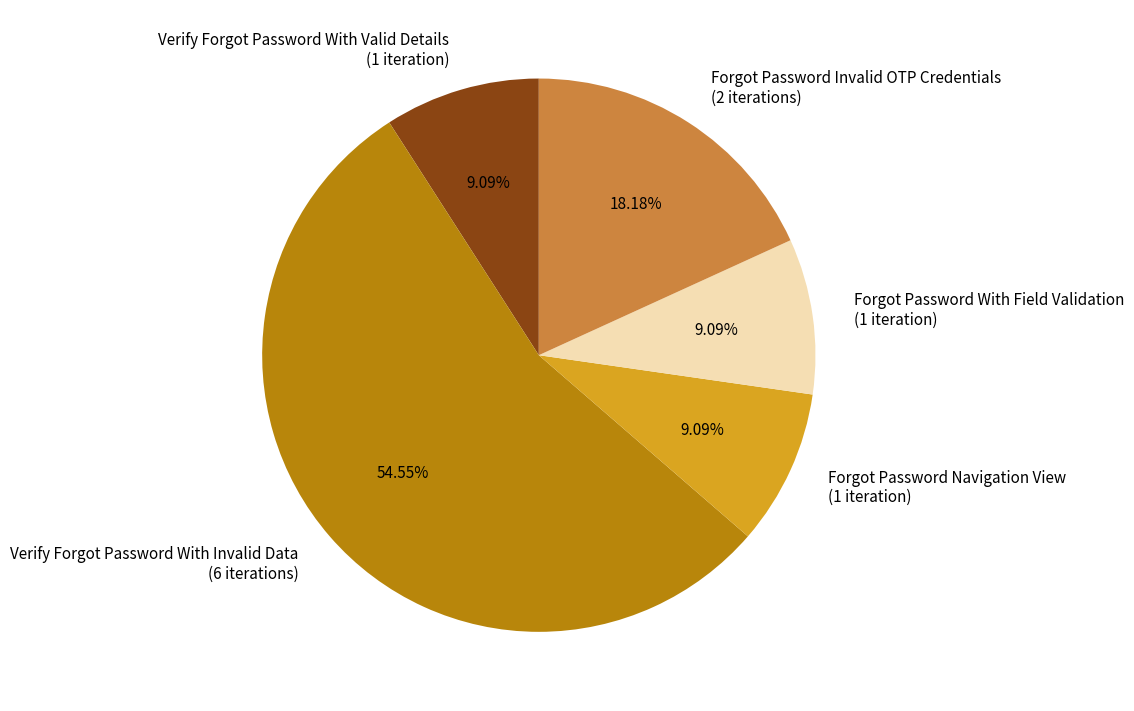

What is the ratio of the value at Forgot Password Navigation View (1 iteration) to the value at Forgot Password With Field Validation (1 iteration)?

1.0